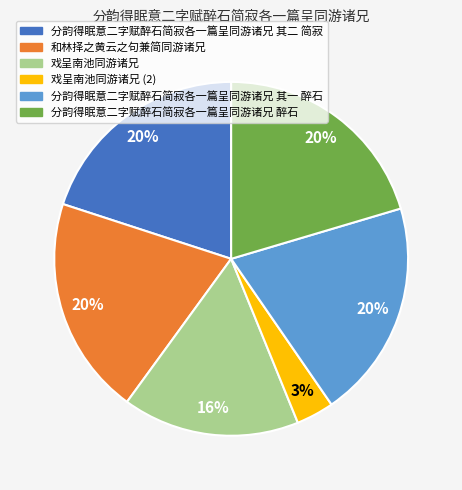

To the nearest percent, what is the average slice percentage?

17%